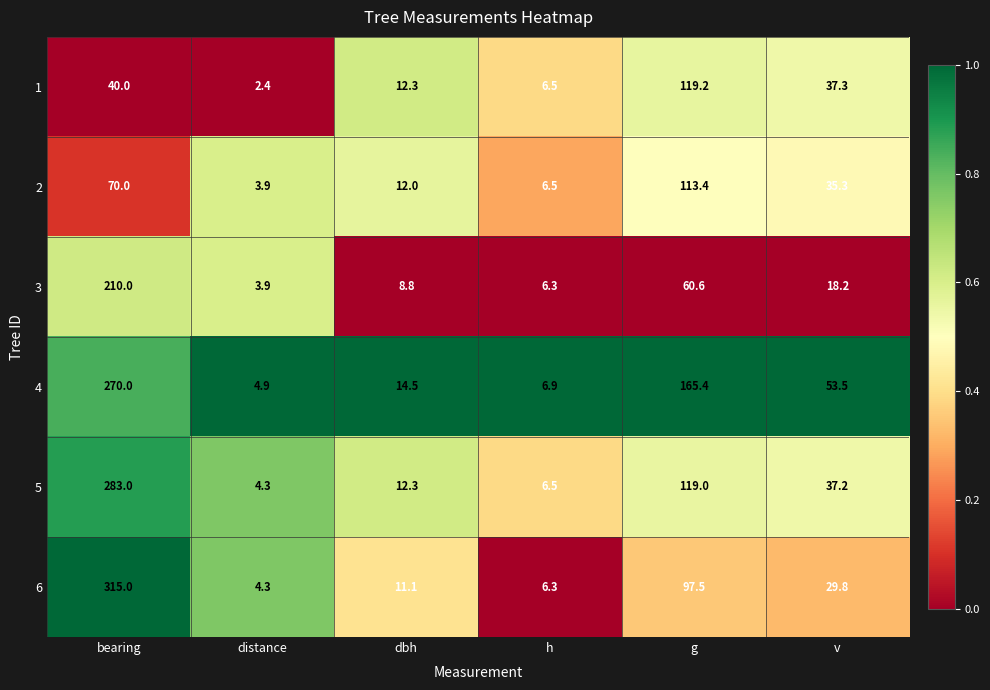

At which category is the sum across all series the highest?

bearing